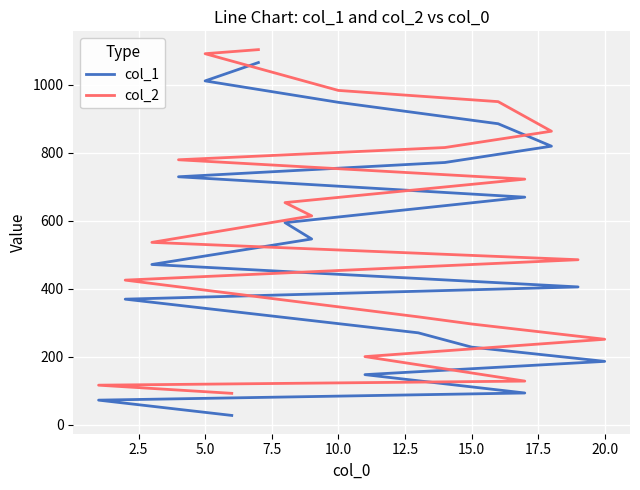

What is the spread (max minus min) of values at 7.5?

53